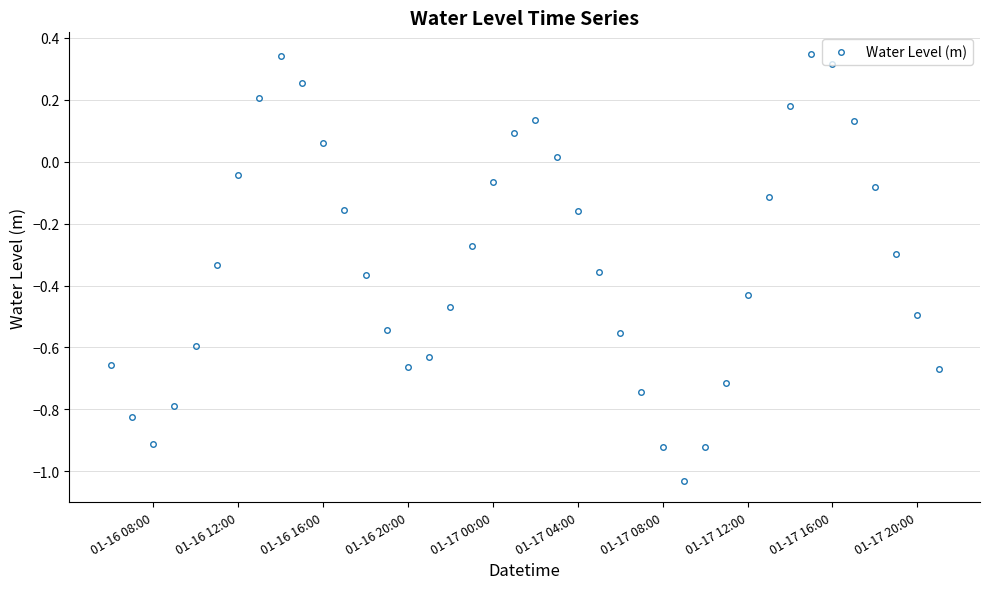

True or false: there are more than 1 points higher than both neighbors.

True